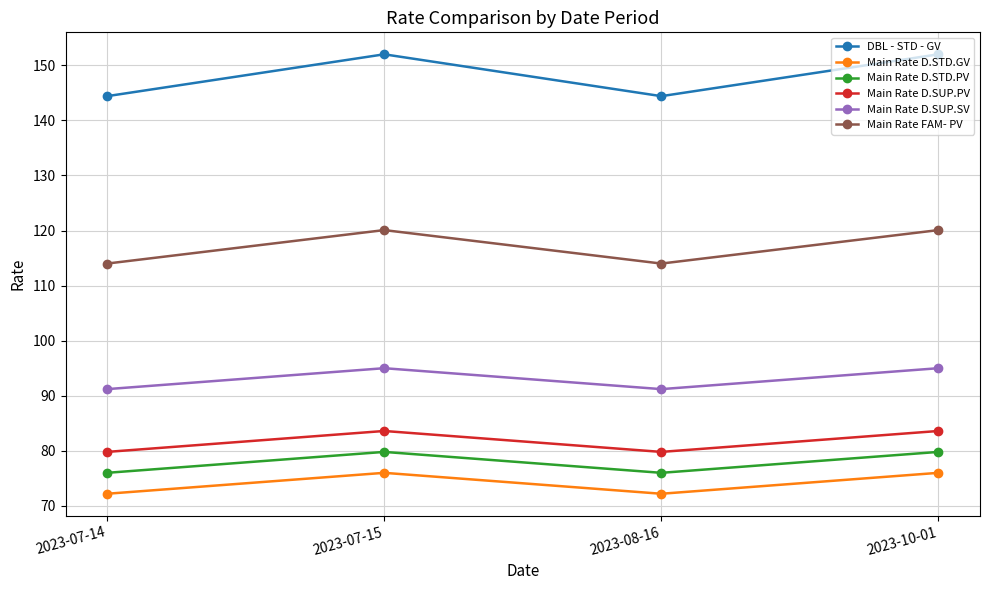

Reading left to right, extract all data points from this chart.

DBL - STD - GV: 144.4	152.0	144.4	152.0
Main Rate D.STD.GV: 72.2	76.0	72.2	76.0
Main Rate D.STD.PV: 76.0	79.8	76.0	79.8
Main Rate D.SUP.PV: 79.8	83.6	79.8	83.6
Main Rate D.SUP.SV: 91.2	95.0	91.2	95.0
Main Rate FAM- PV: 114.0	120.1	114.0	120.1